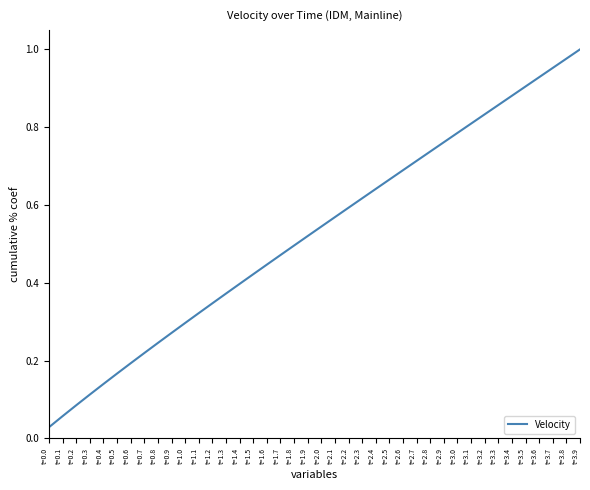

The chart shows a value of 0.3 at t=1.0. True or false?

True